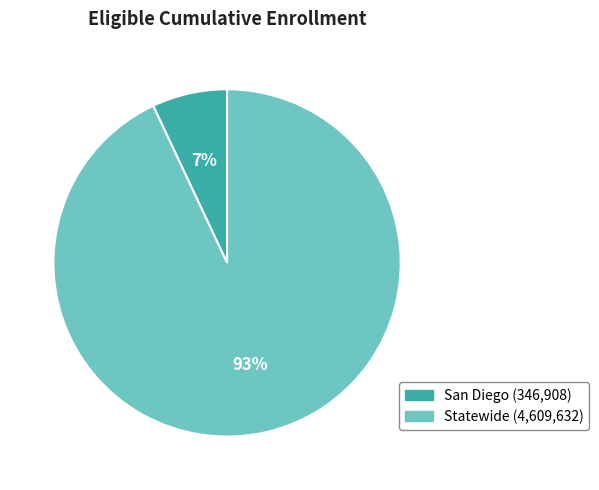

Rank the categories by value from highest to lowest.

Statewide, San Diego